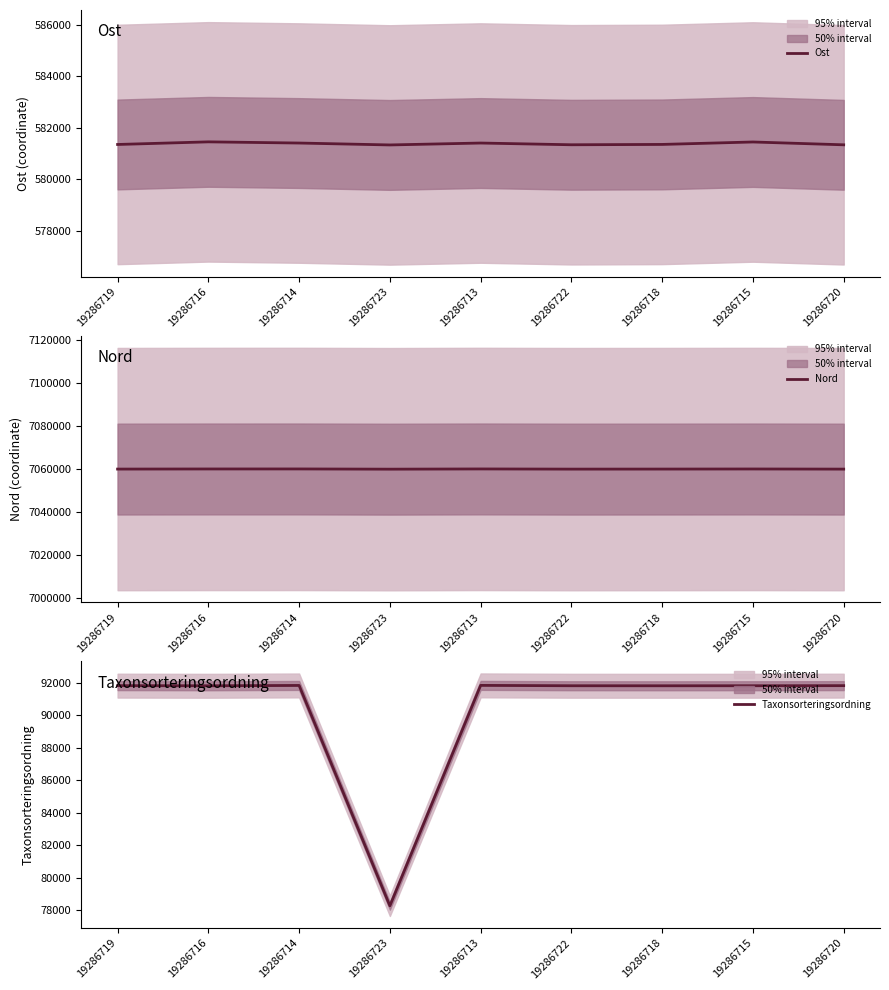

What is the spread (max minus min) of values at 19286714?

6968171